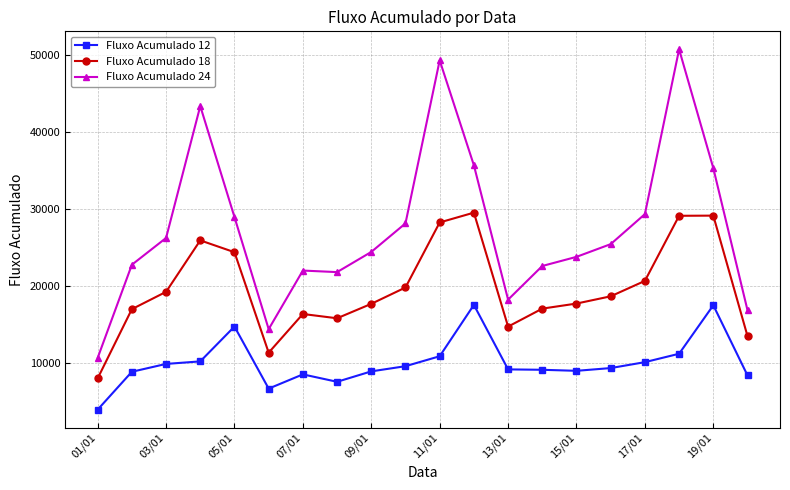

What is the minimum value for Fluxo Acumulado 24?

10720